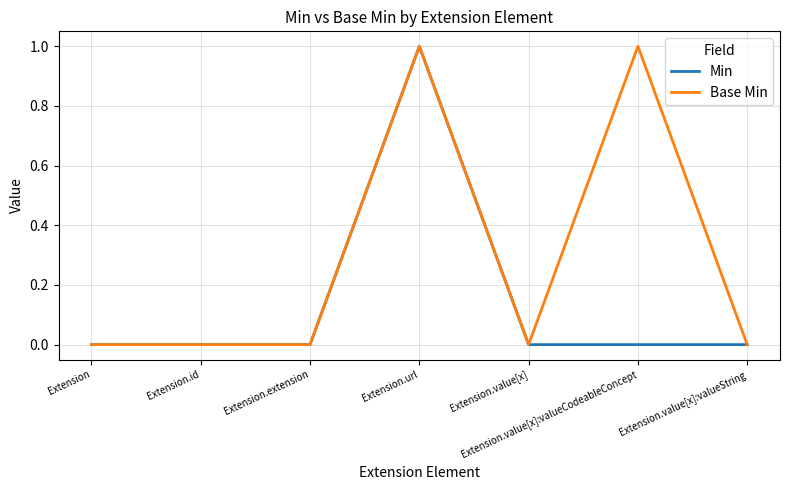

What are all the series names shown in the legend?

Min, Base Min